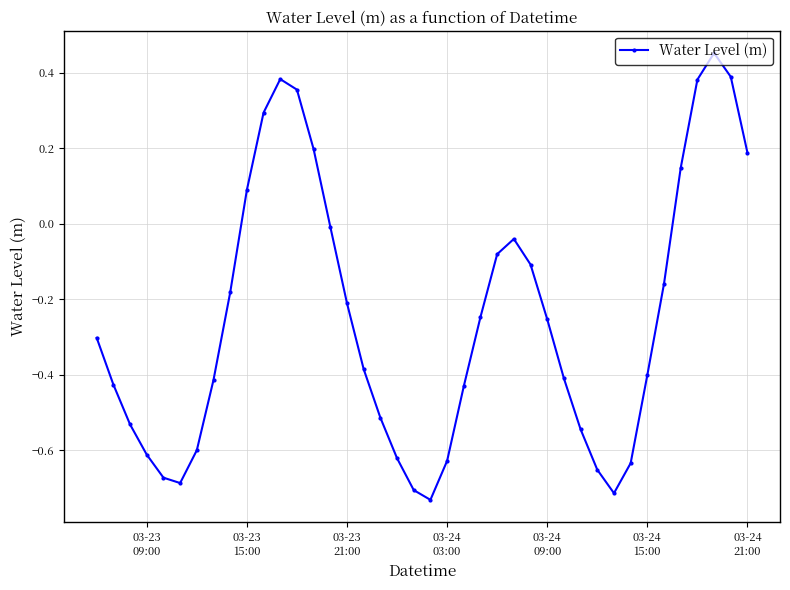

How many points are lower than both their immediate neighbors (excluding endpoints)?

3